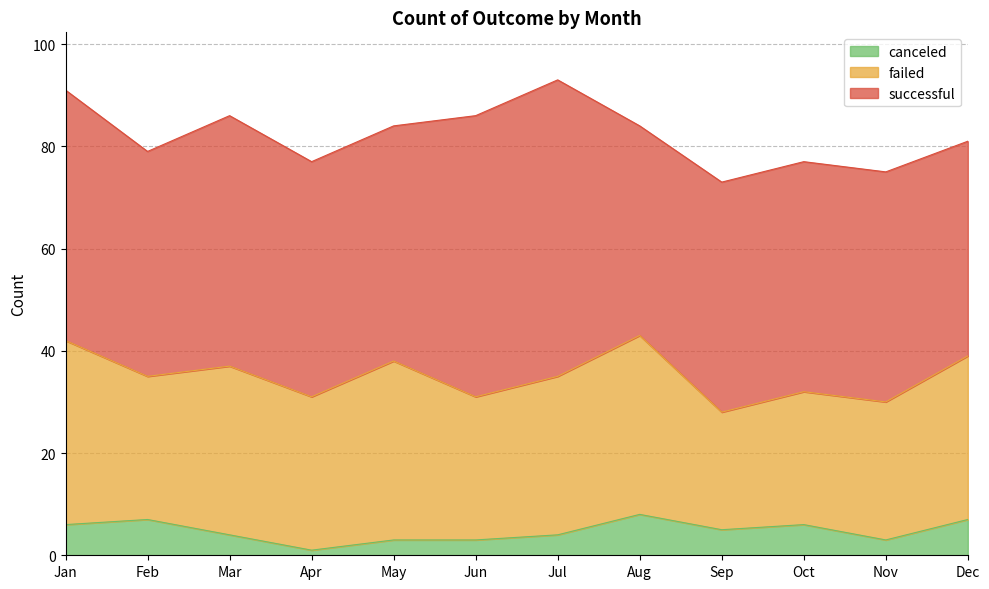

At Aug, list the series in order from largest to smallest.

successful, failed, canceled